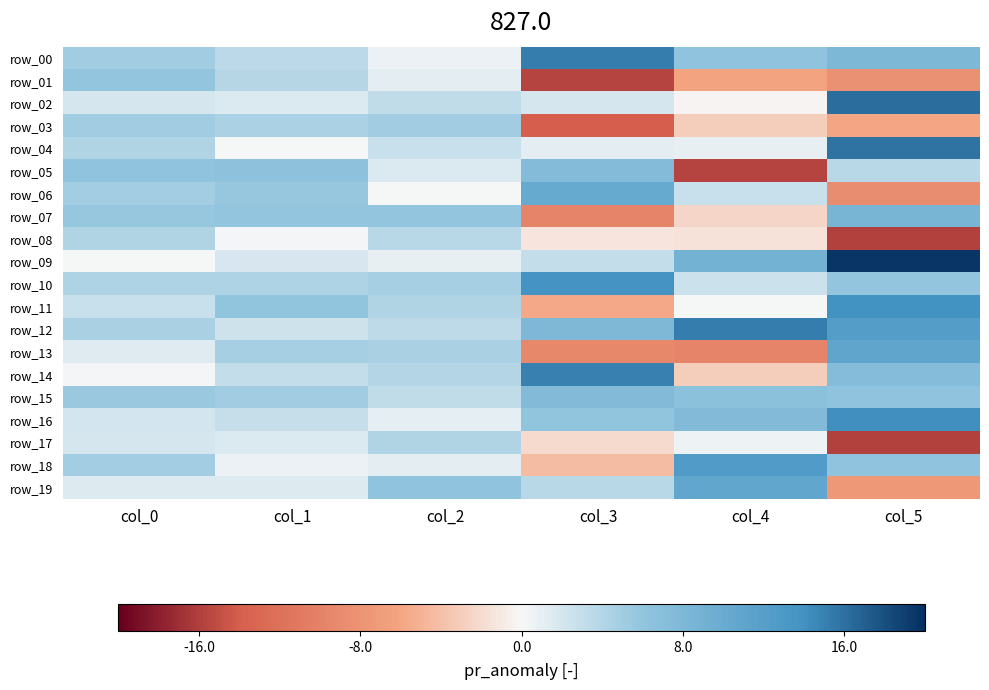

Read the row_16 value at col_2.

1.1